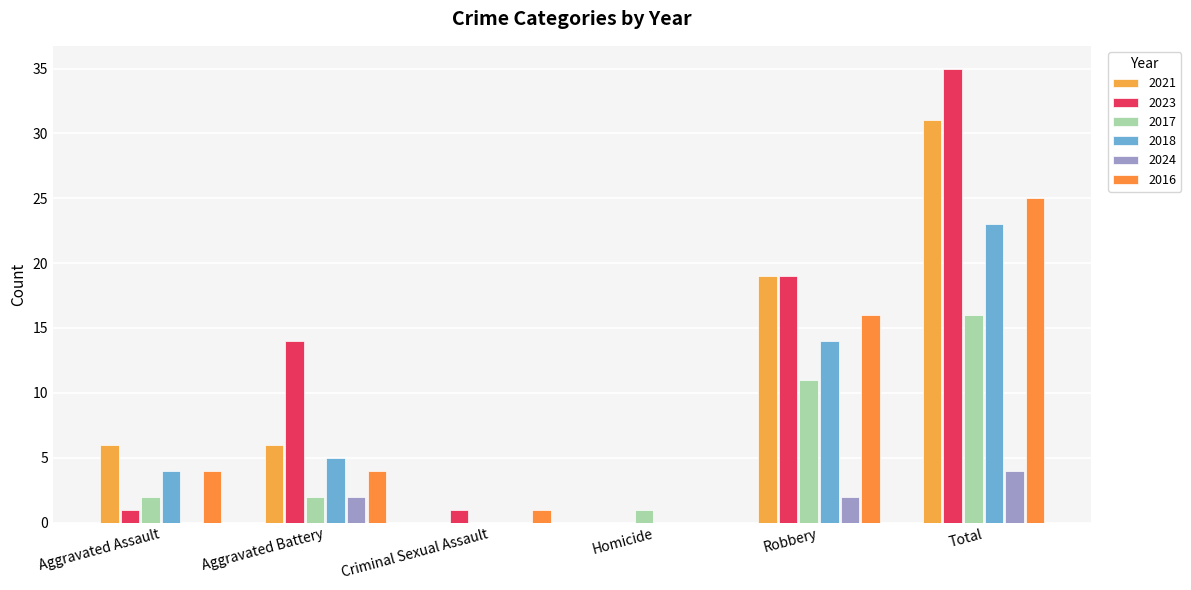

List the series in order of their peak value, lowest first.

2024, 2017, 2018, 2016, 2021, 2023